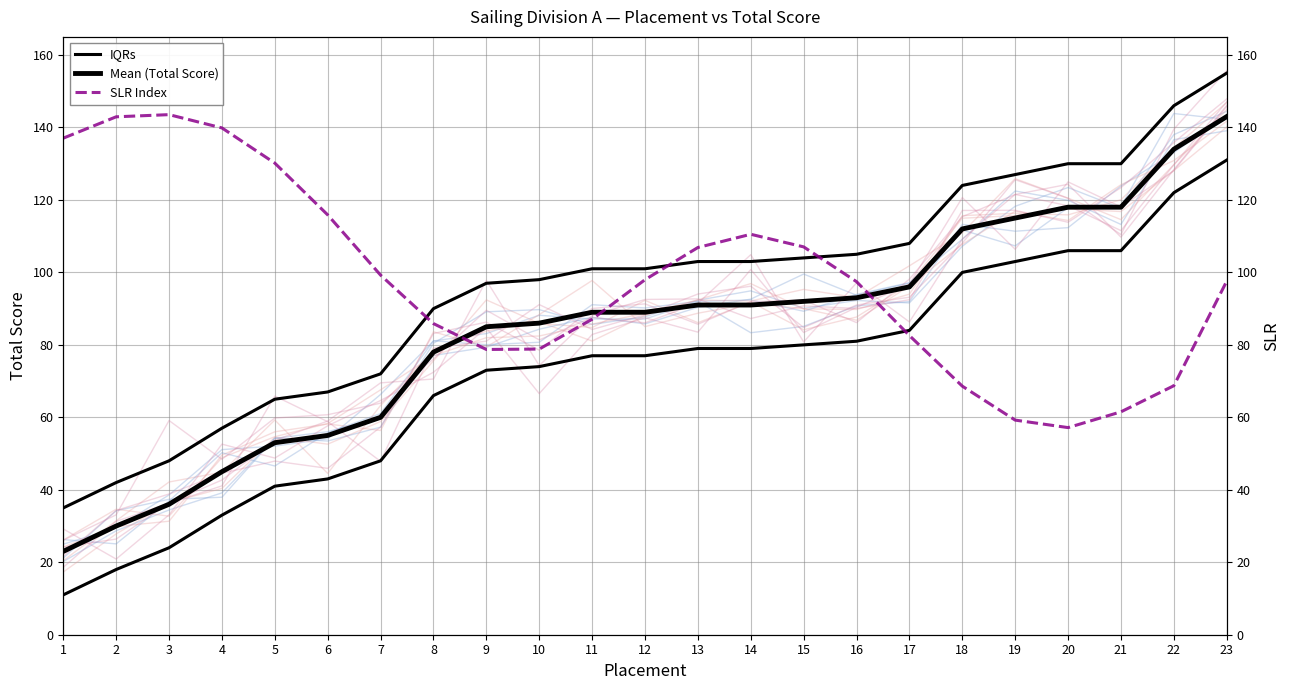

True or false: IQRs and Mean (Total Score) cross at least once.

False